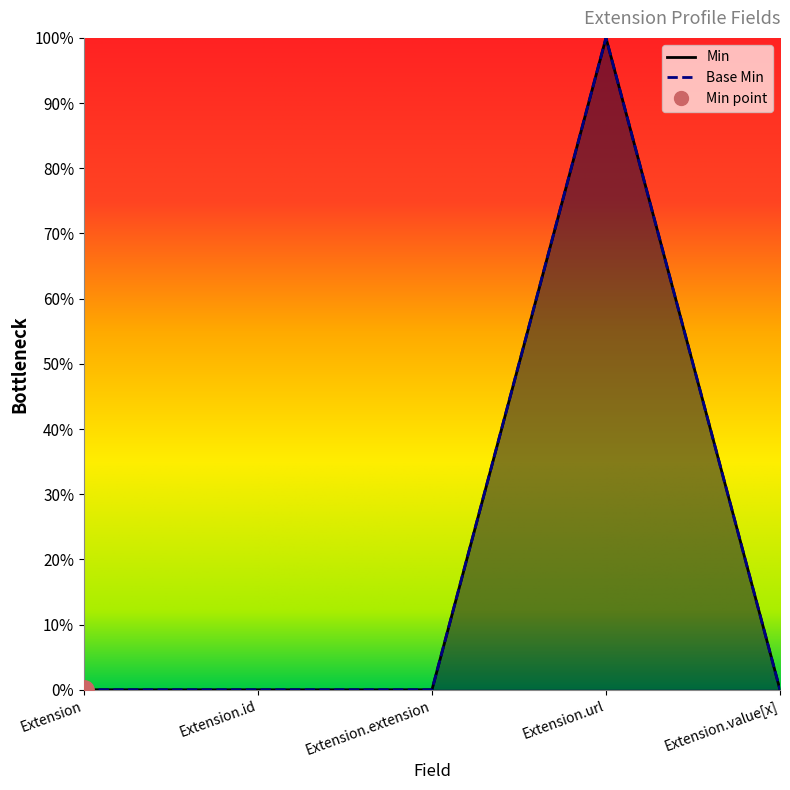

What is the difference between the maximum and minimum values in the Min series?

1